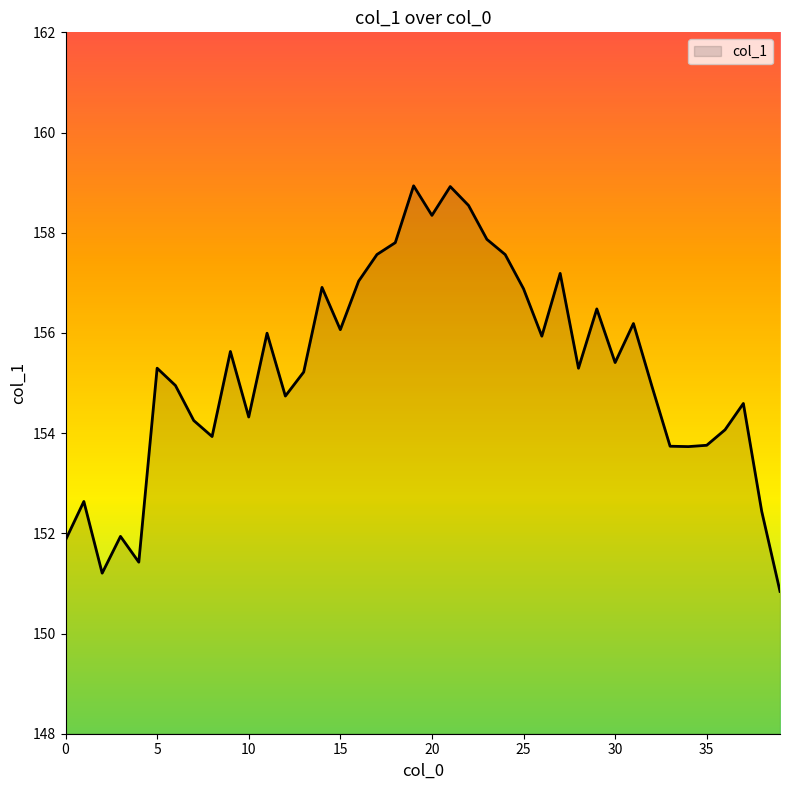

What is the smallest value displayed?

150.8